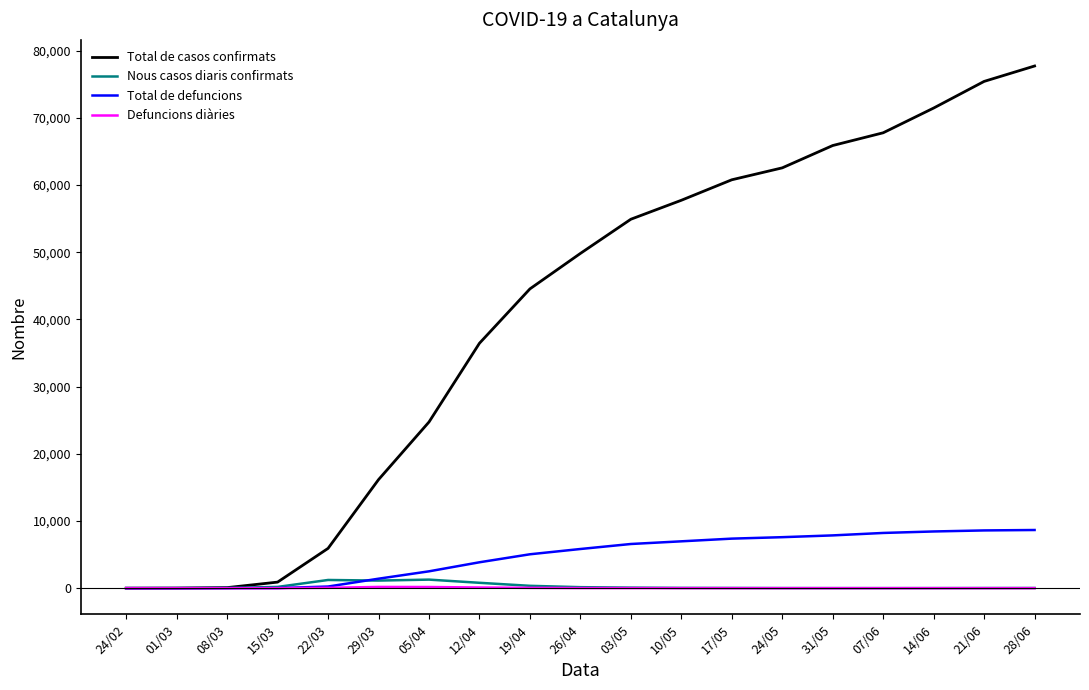

Which series has the largest total across all categories?

Total de casos confirmats